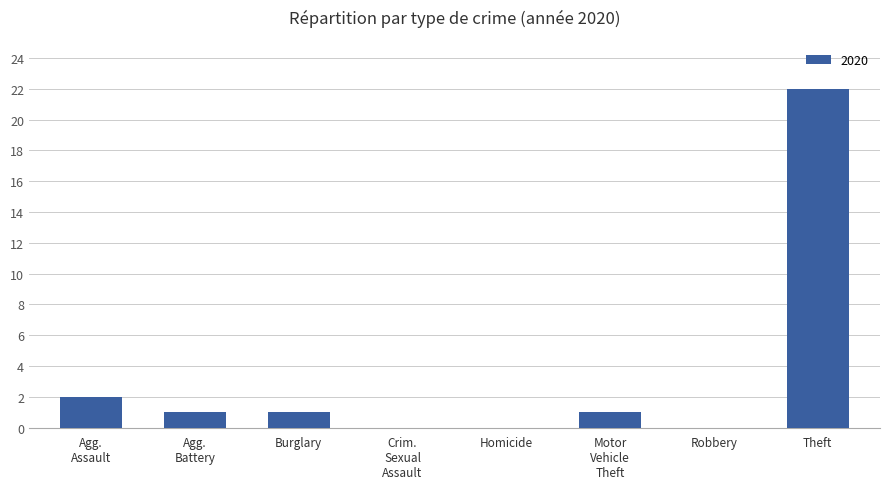

Which category has the highest value across all series?

Theft